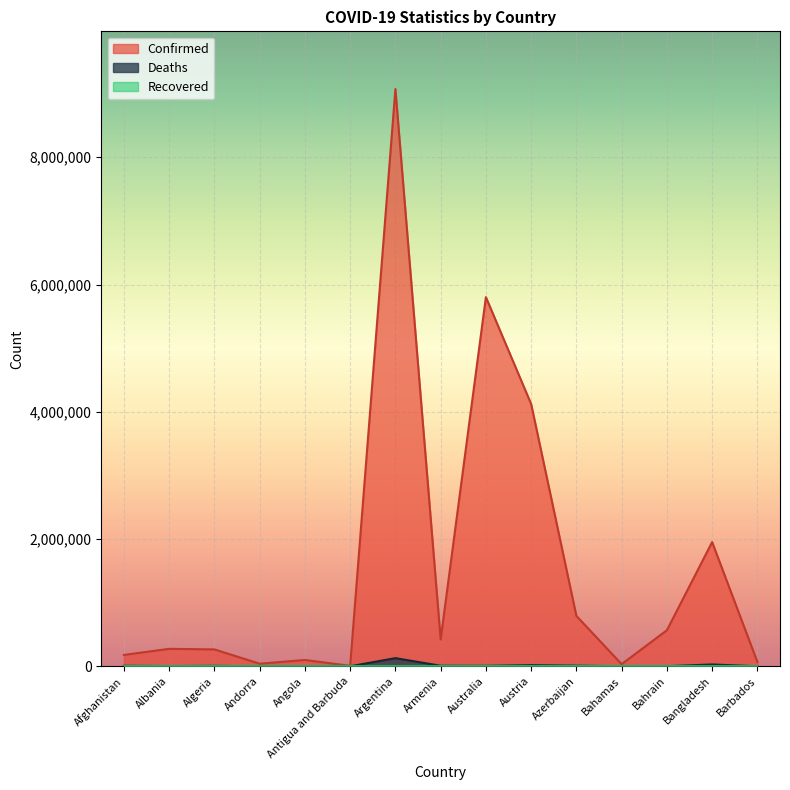

True or false: Deaths and Confirmed intersect in this chart.

False